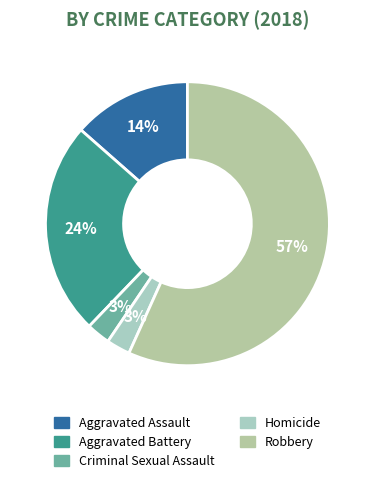

Which category accounts for the majority?

Robbery